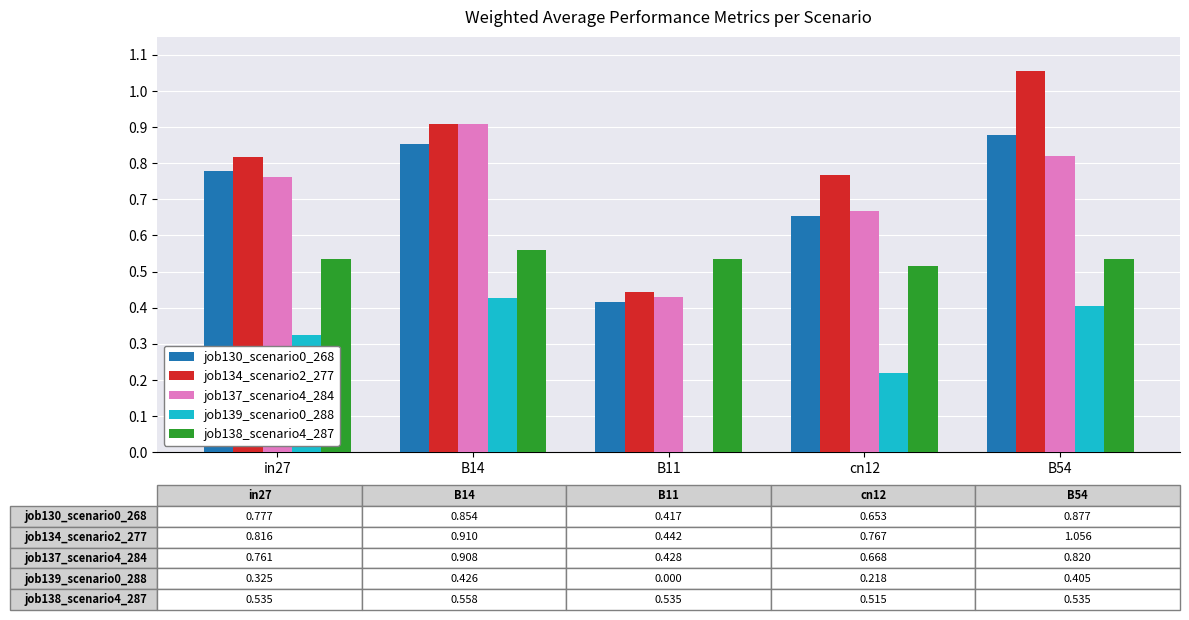

What is the sum of all job134_scenario2_277 values?

4.0